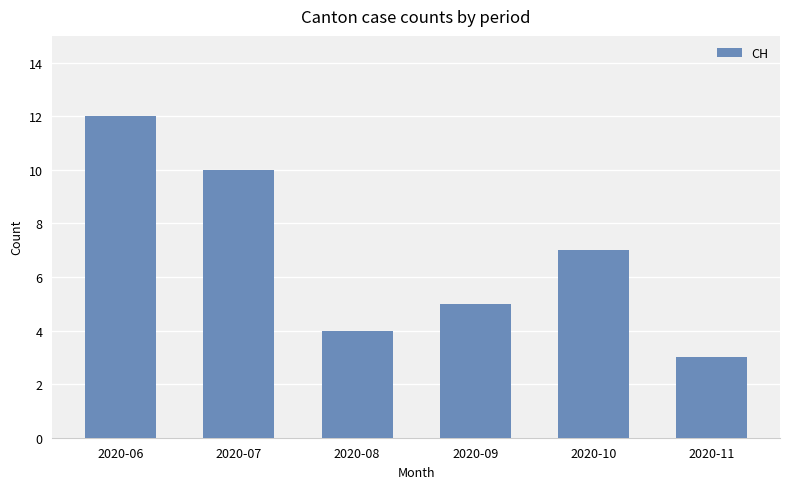

How many data points does each series have?

6